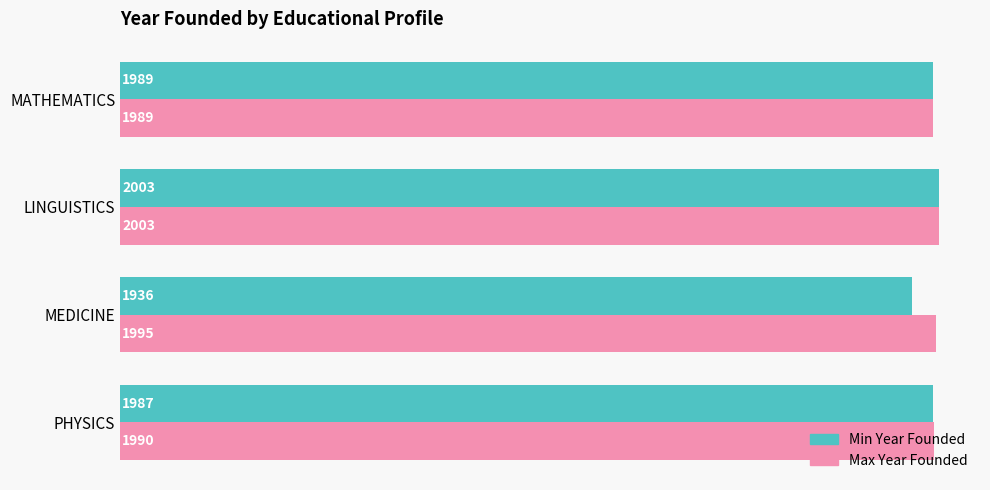

At how many categories does at least one series exceed 1986?

4